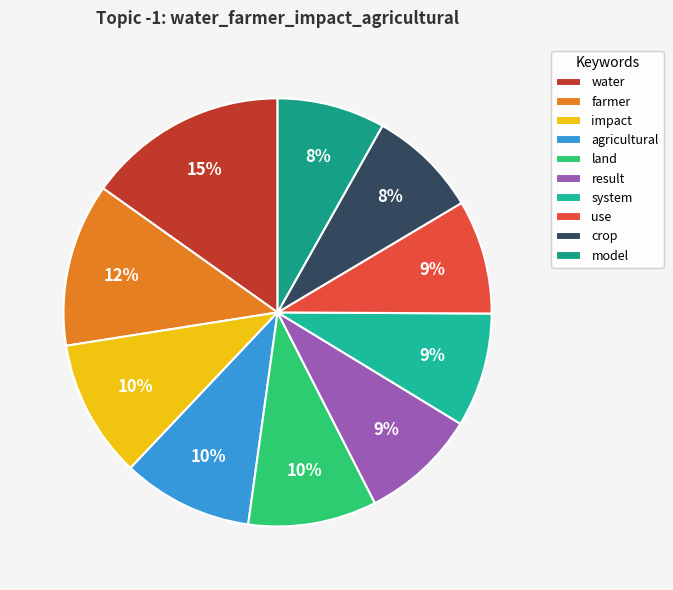

Which category has the biggest portion of the pie?

water